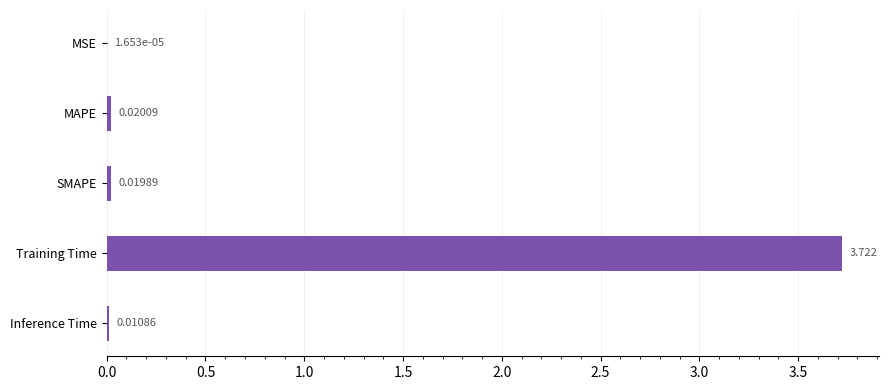

Which has a higher value, Training Time or Inference Time?

Training Time